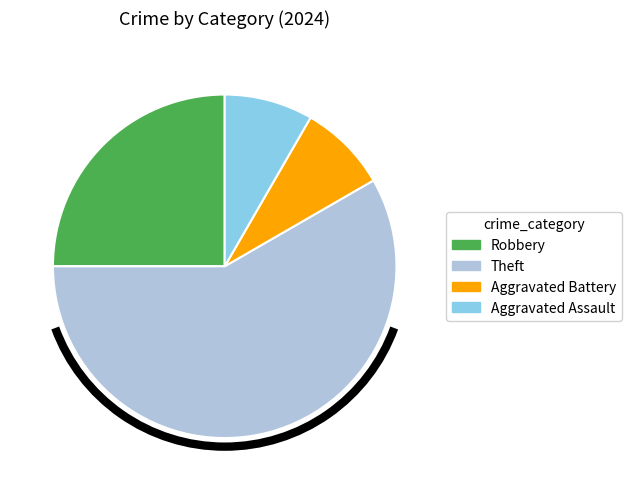

Which category has the biggest portion of the pie?

Theft